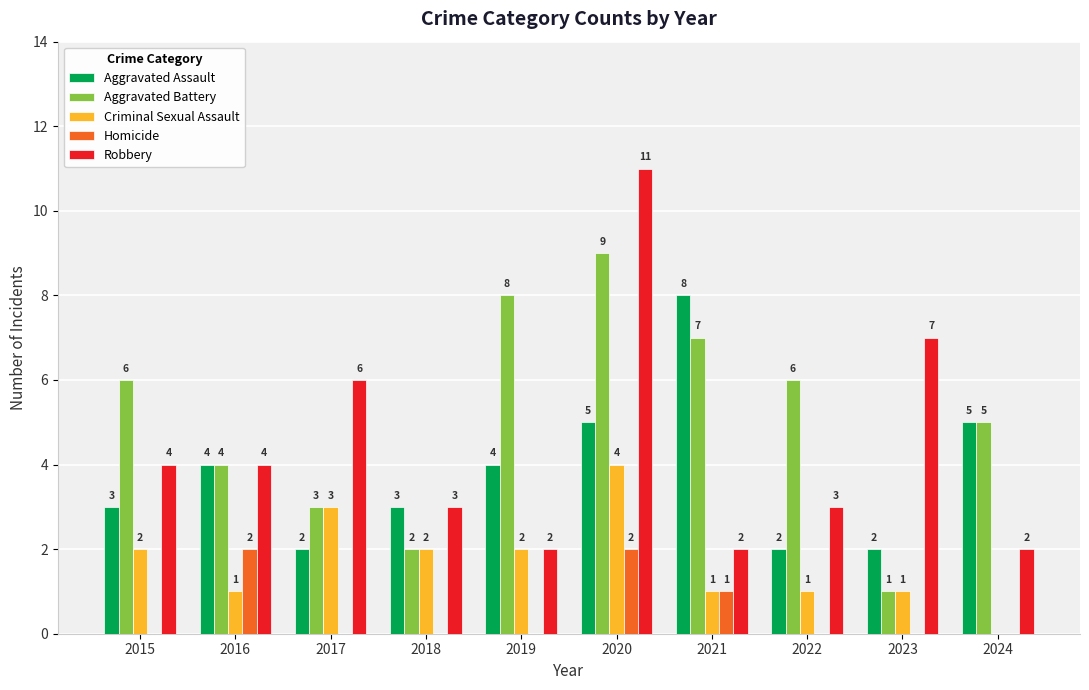

Which series has the largest total across all categories?

Aggravated Battery